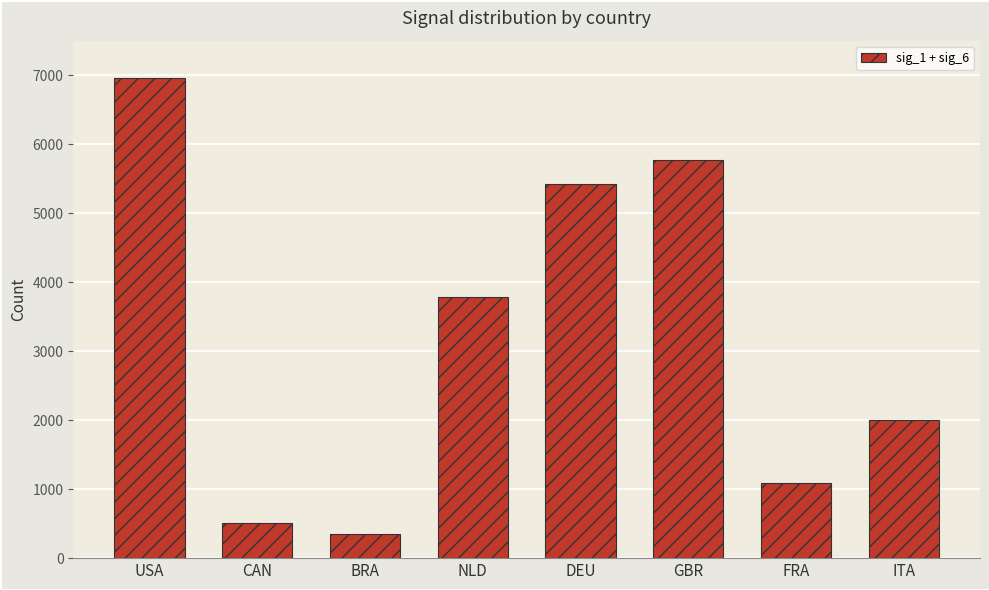

What is the change in value from BRA to NLD?

+3439